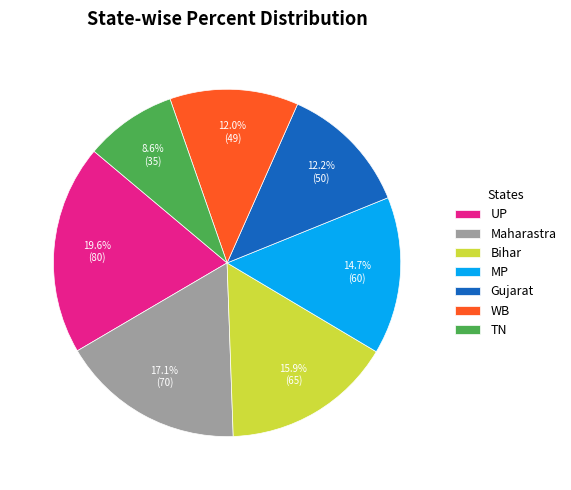

Count the number of slices in the pie.

7